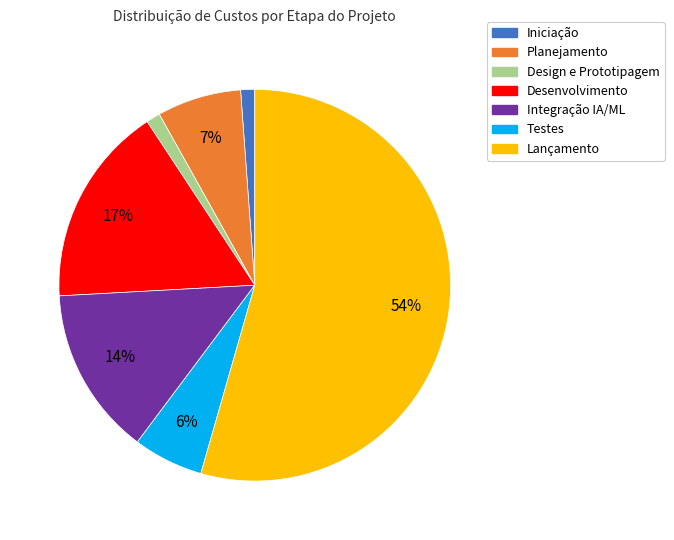

What is the largest slice in the pie chart?

Lançamento